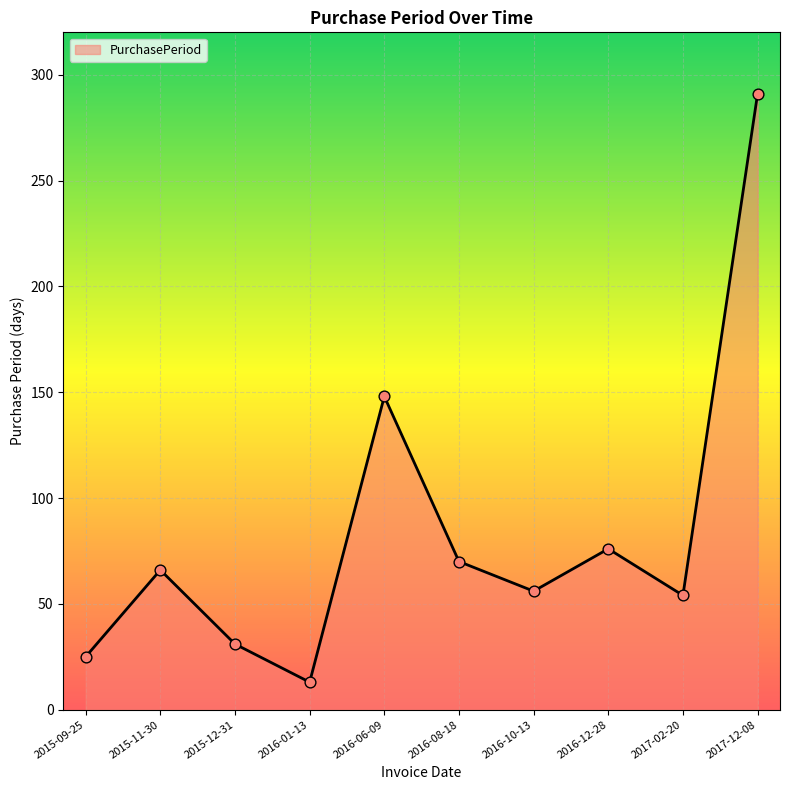

What is the change in value from 2015-12-31 to 2017-02-20?

+23